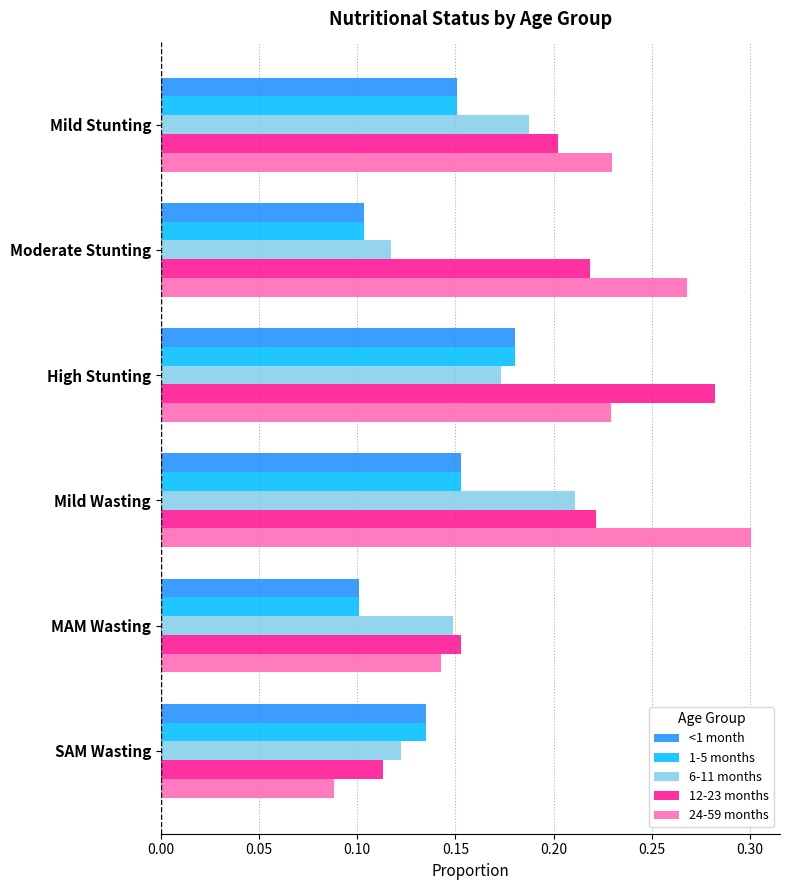

Which series has the widest spread of values?

24-59 months